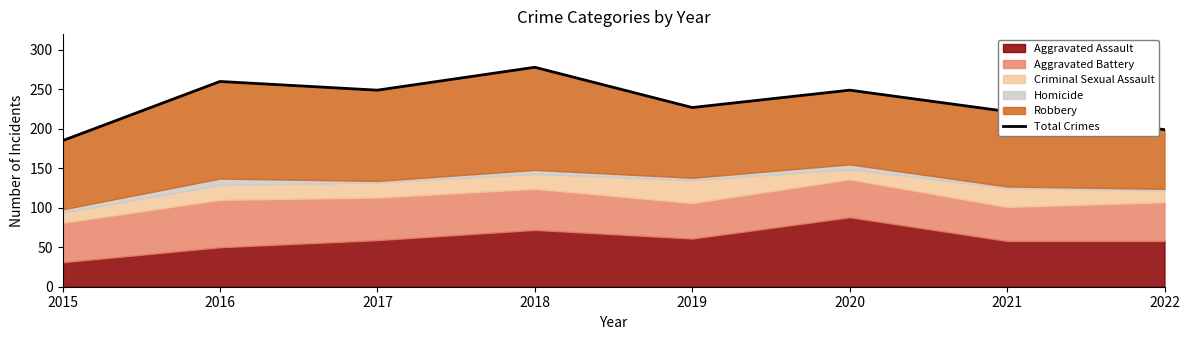

At which category does the chart reach its peak across all series?

2018